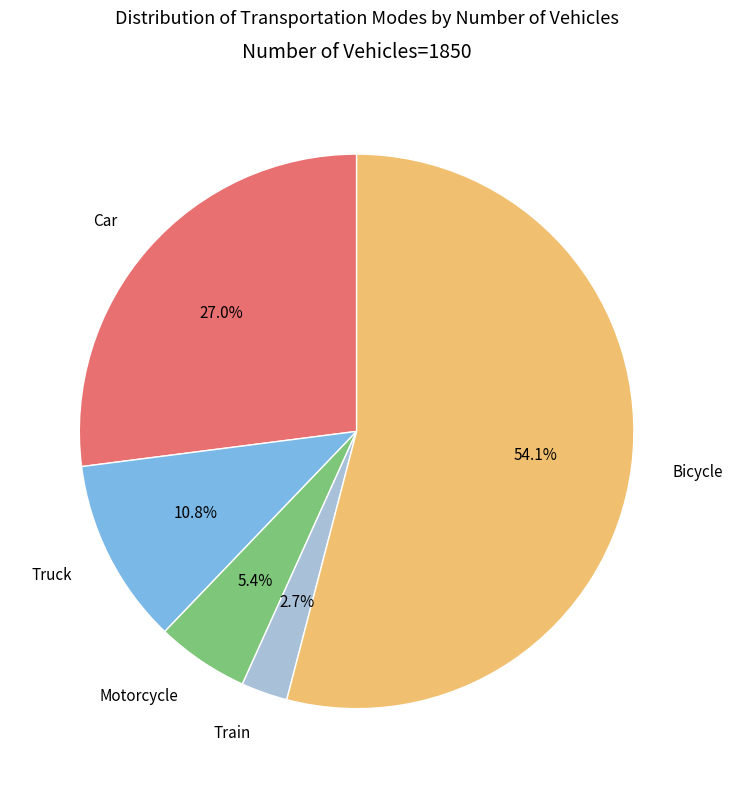

What percentage is the Train slice, to the nearest percent?

3%